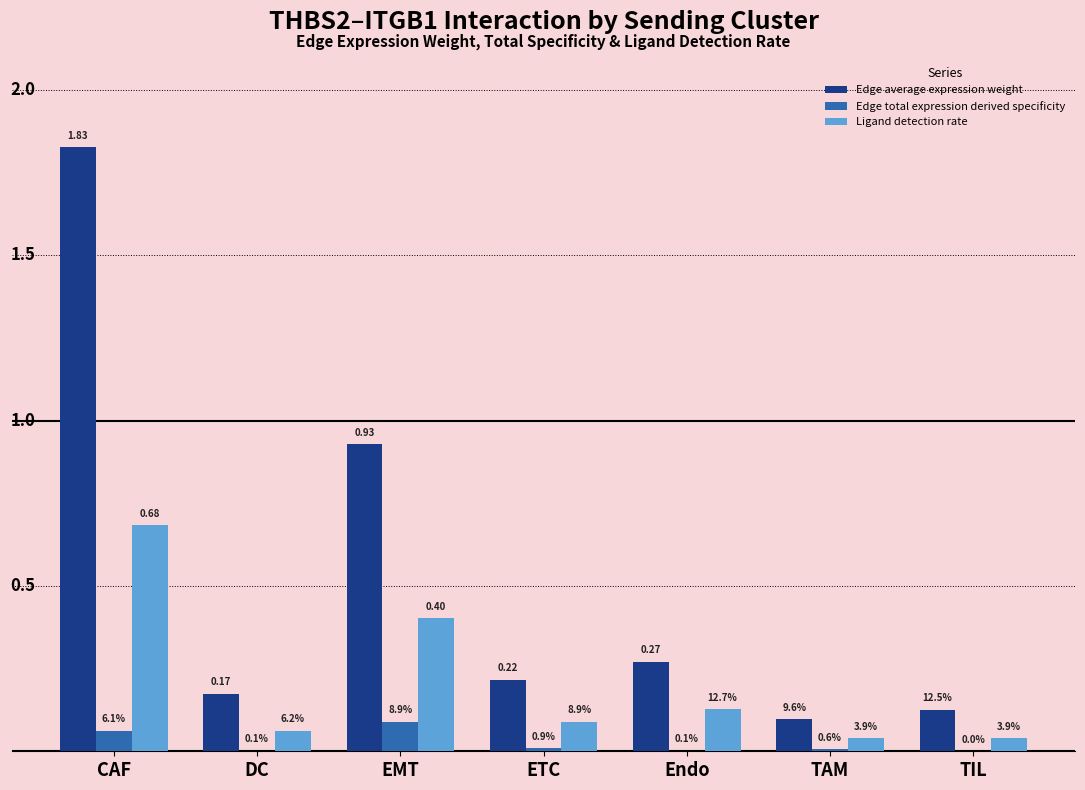

Between EMT and ETC, which series saw the biggest shift?

Edge average expression weight